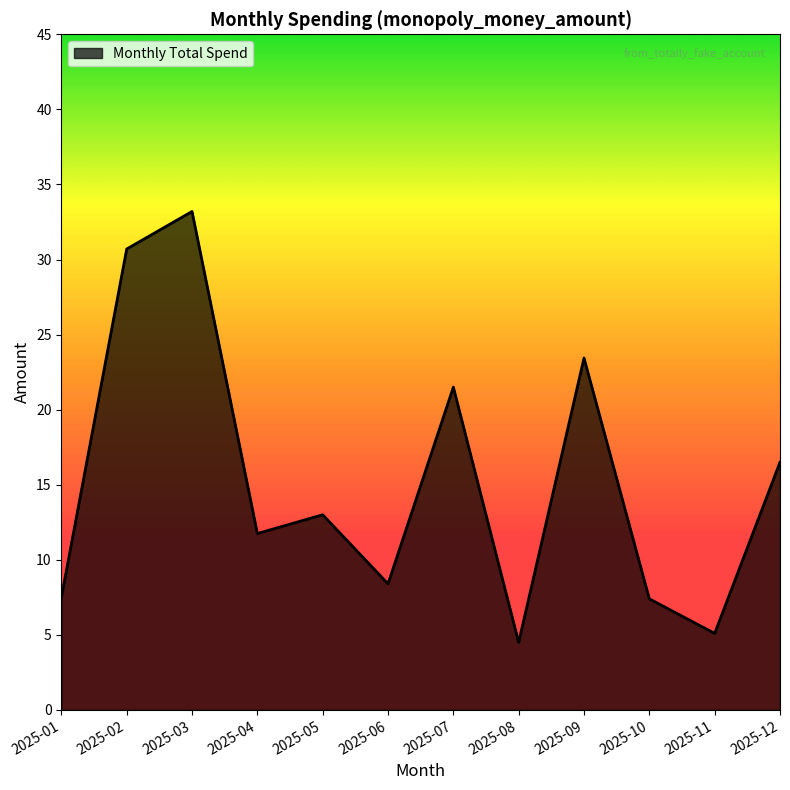

What is the maximum value shown in the chart?

33.2